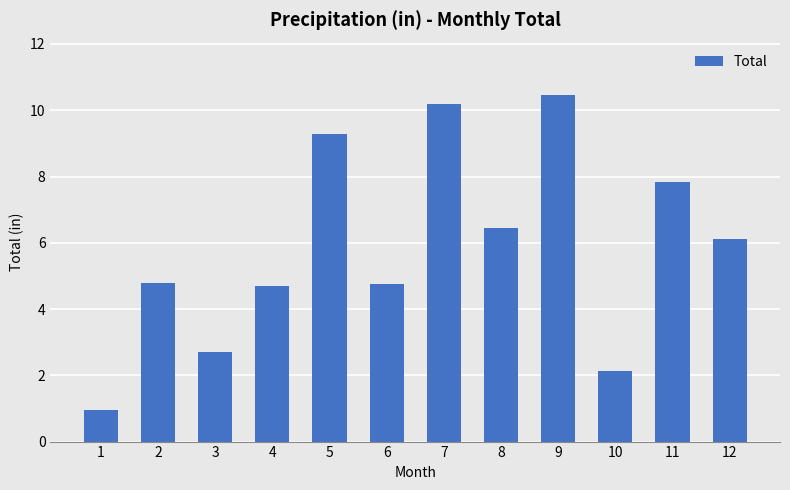

How many bars are there in total?

12